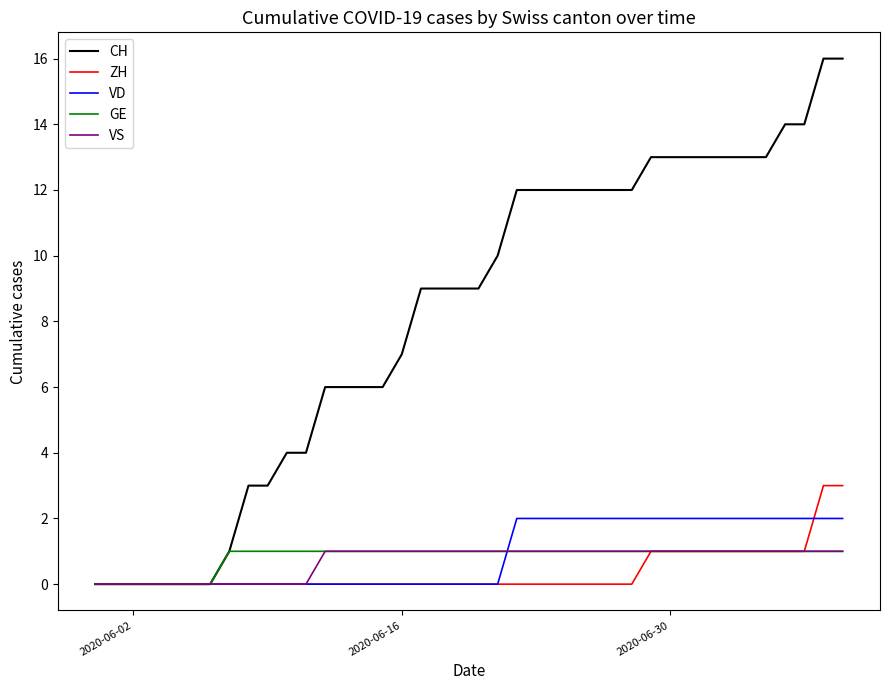

Which series has the widest spread of values?

CH